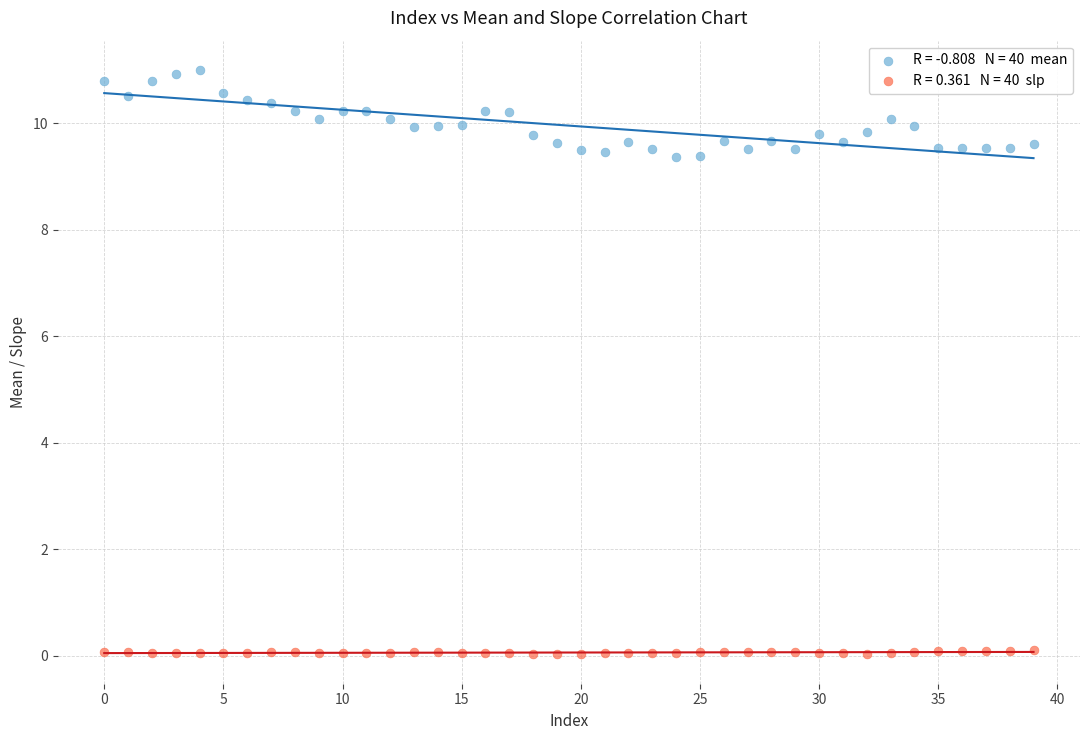

Across all data points, what is the range of Y values (max minus min)?

11.0